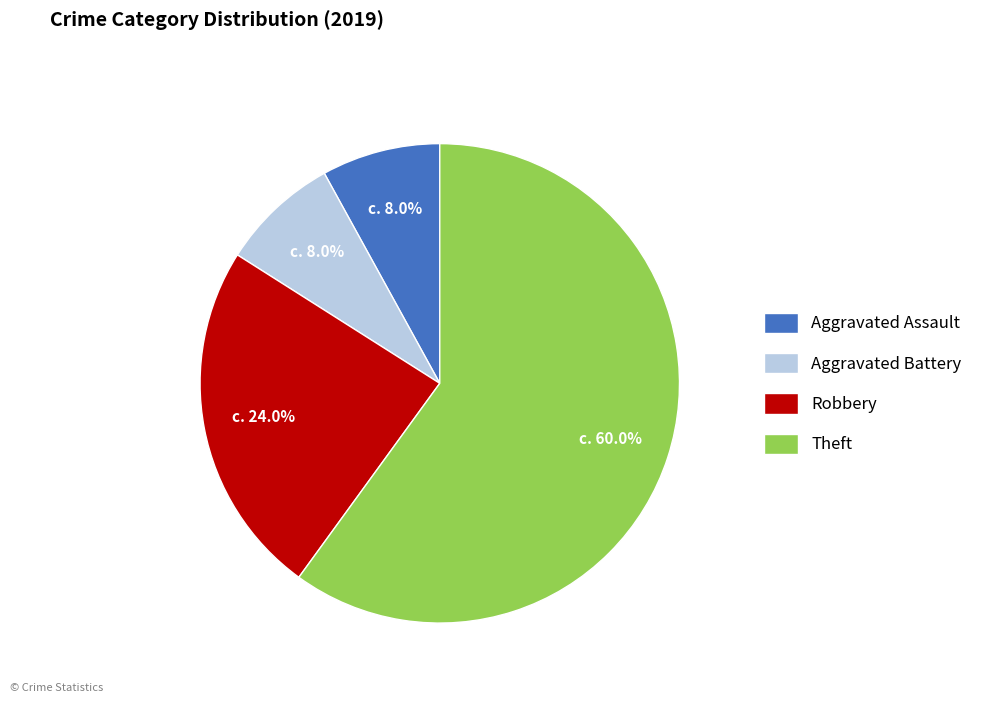

How many slices are in this pie chart?

4